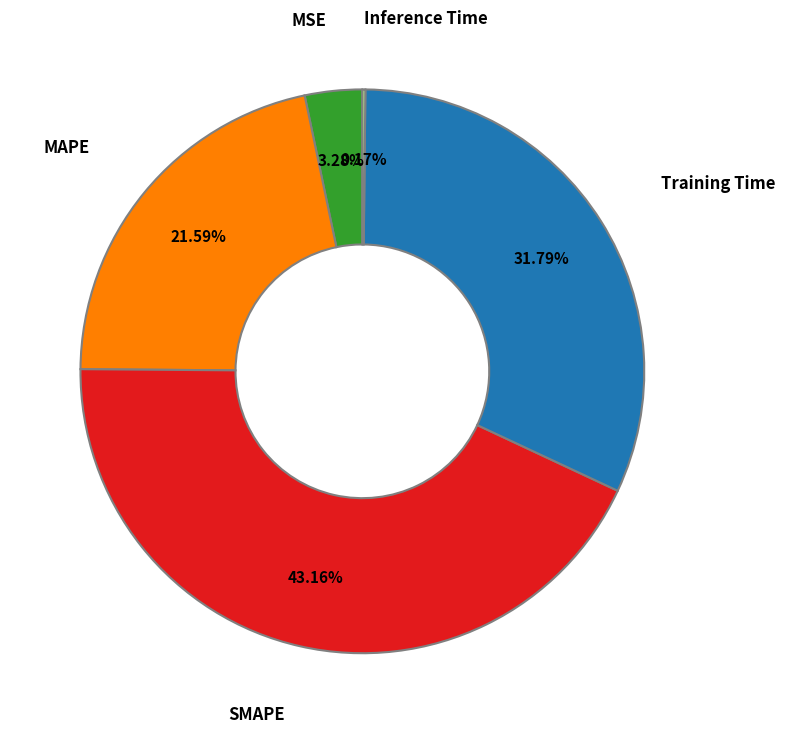

Is there any slice that represents more than half of the pie?

No